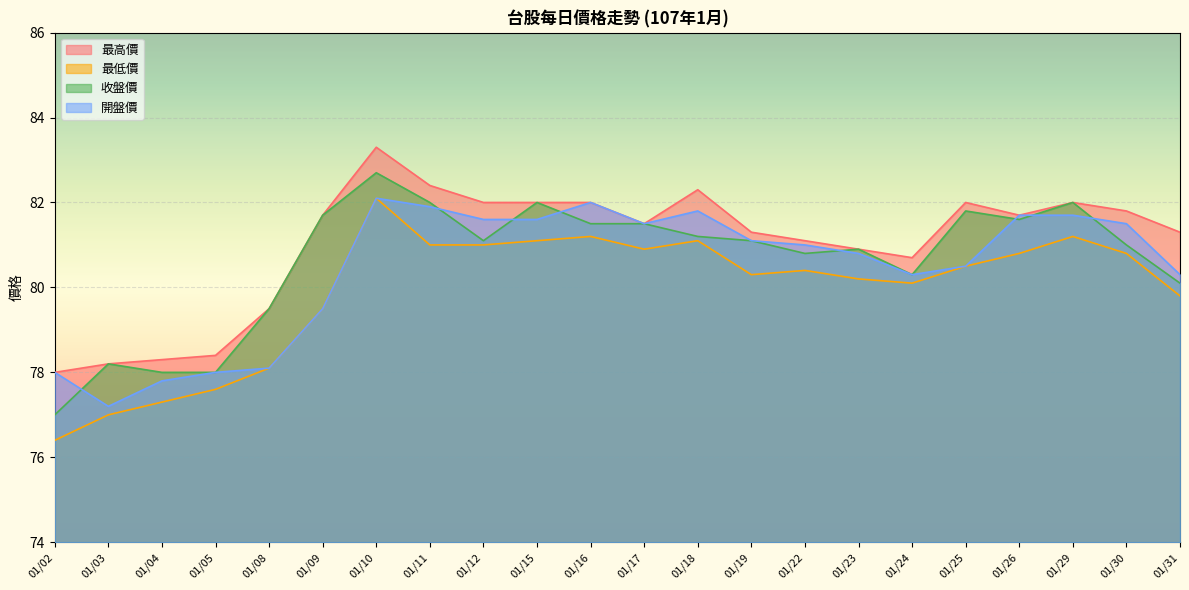

True or false: 開盤價 and 最低價 cross at least once.

False